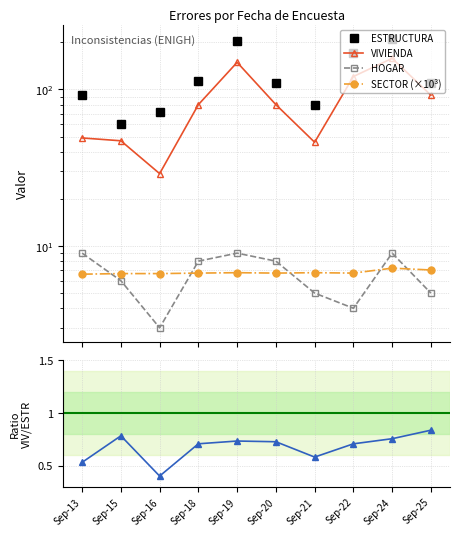

True or false: SECTOR (×10³) has a value of 9.6 at Sep-13.

False